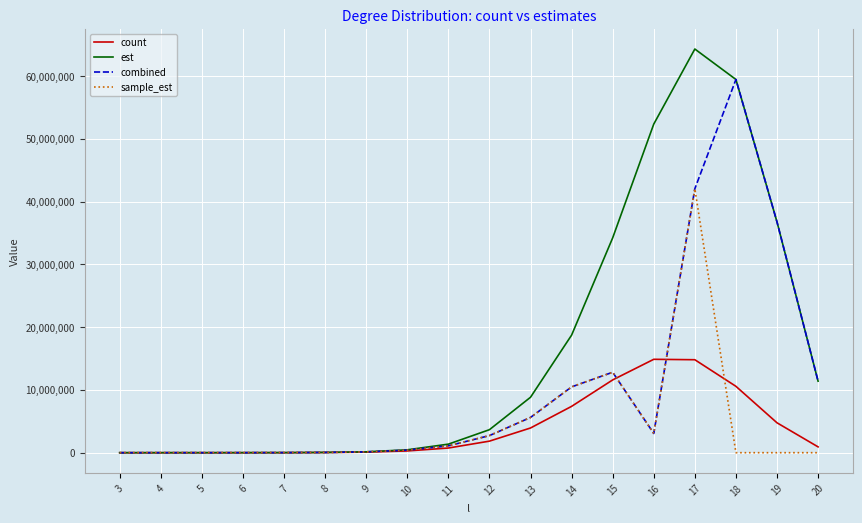

What is the highest value of the combined series?

59467230.7